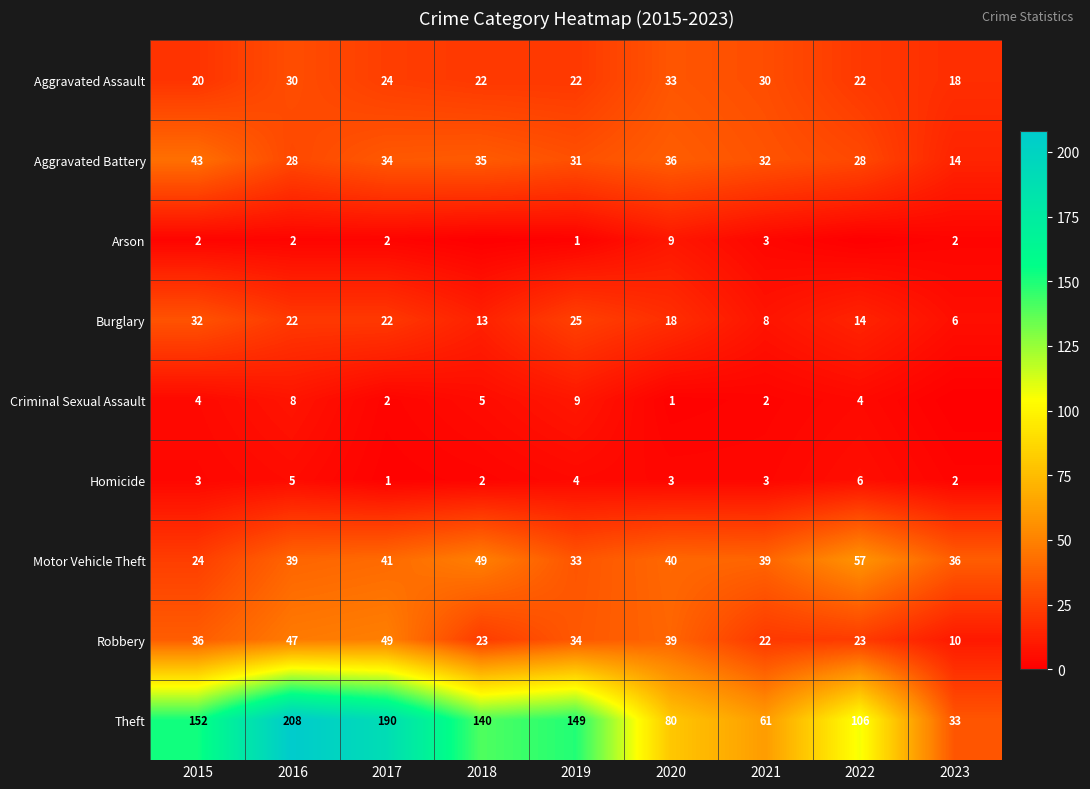

At 2015, list the series in order from largest to smallest.

Theft, Aggravated Battery, Robbery, Burglary, Motor Vehicle Theft, Aggravated Assault, Criminal Sexual Assault, Homicide, Arson